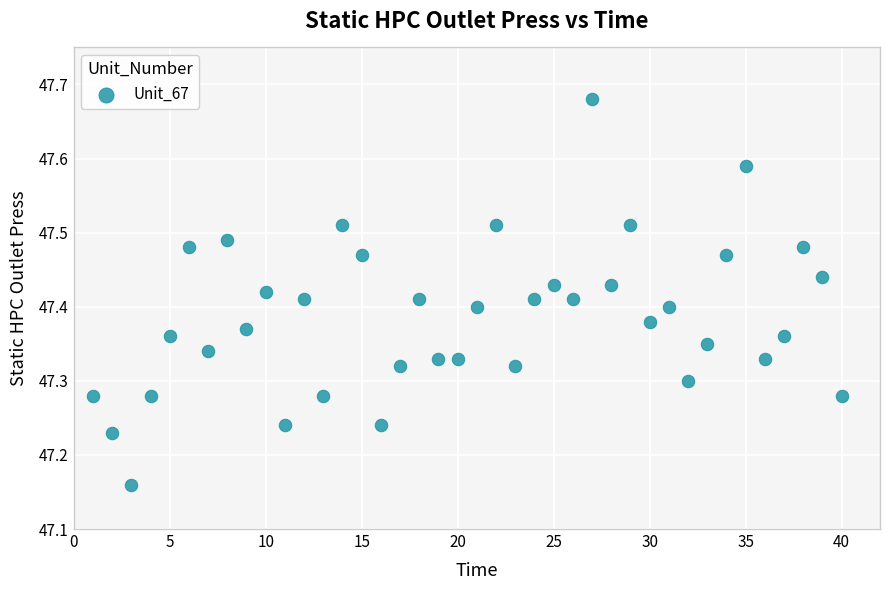

What is the range of X values (max minus min)?

39.0